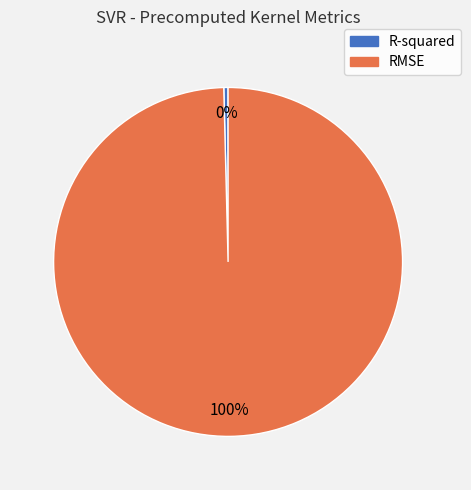

To the nearest percent, what percentage of the pie is RMSE?

100%